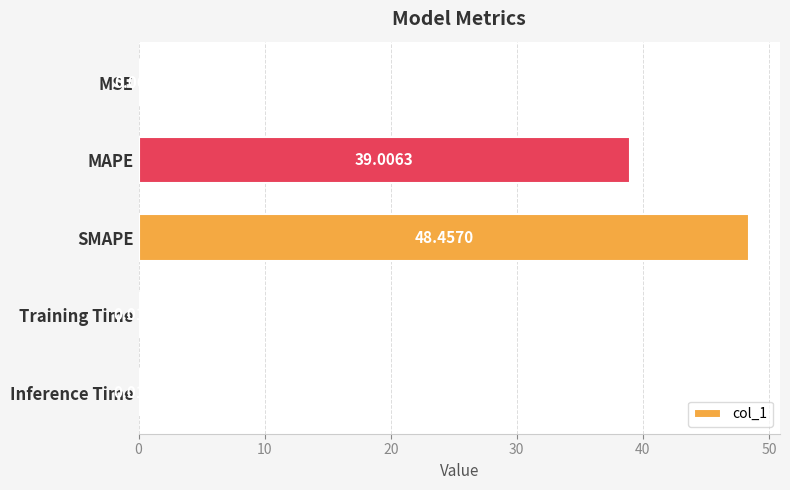

Between MSE and Inference Time, which is larger?

MSE